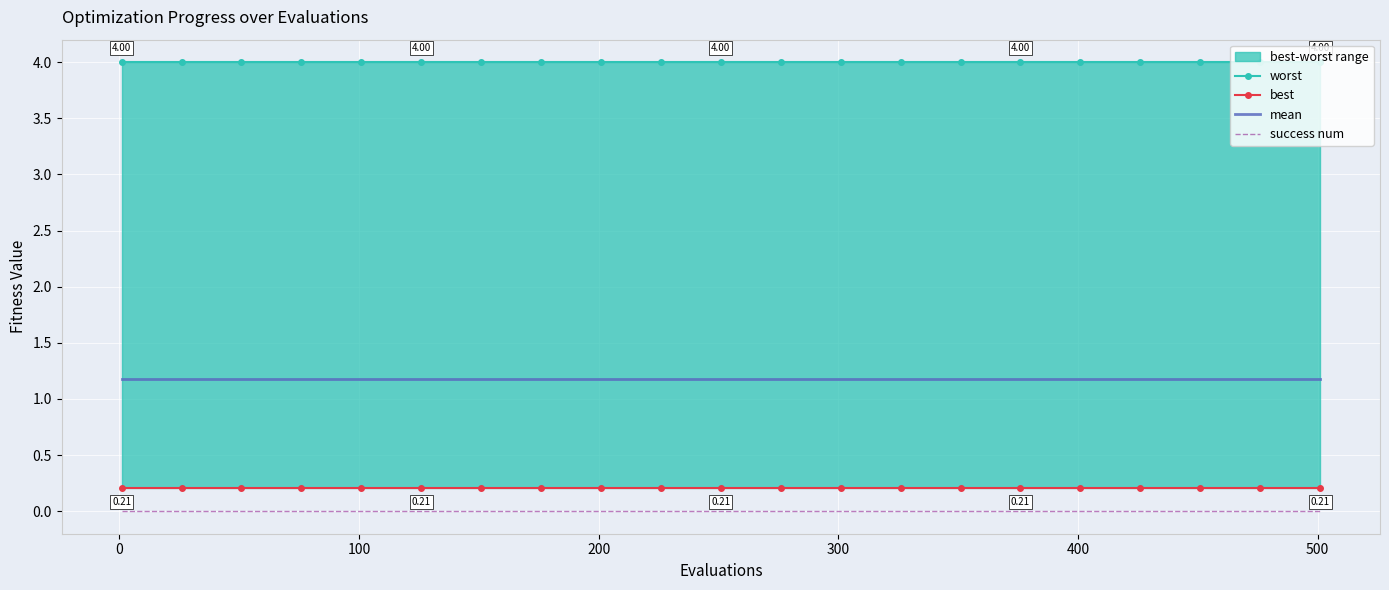

True or false: success num and mean intersect in this chart.

False